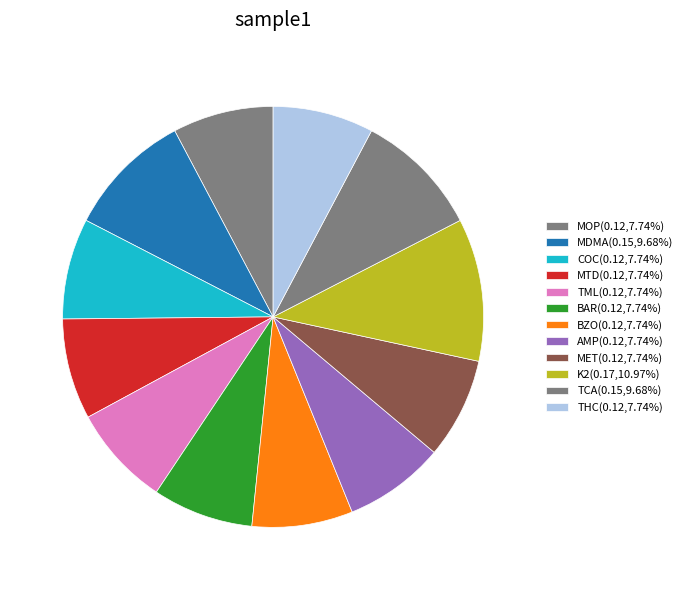

What portion of the pie excludes MOP?

92.3%